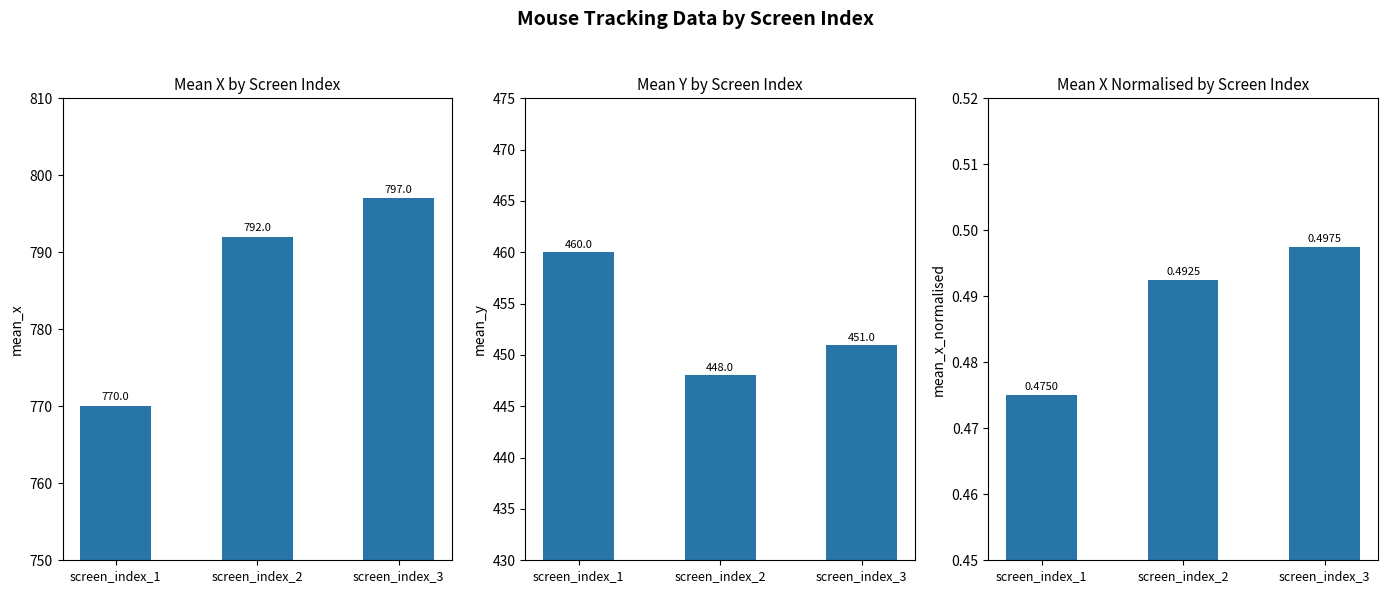

What is the difference between the second highest and minimum values in the mean_x series?

22.0